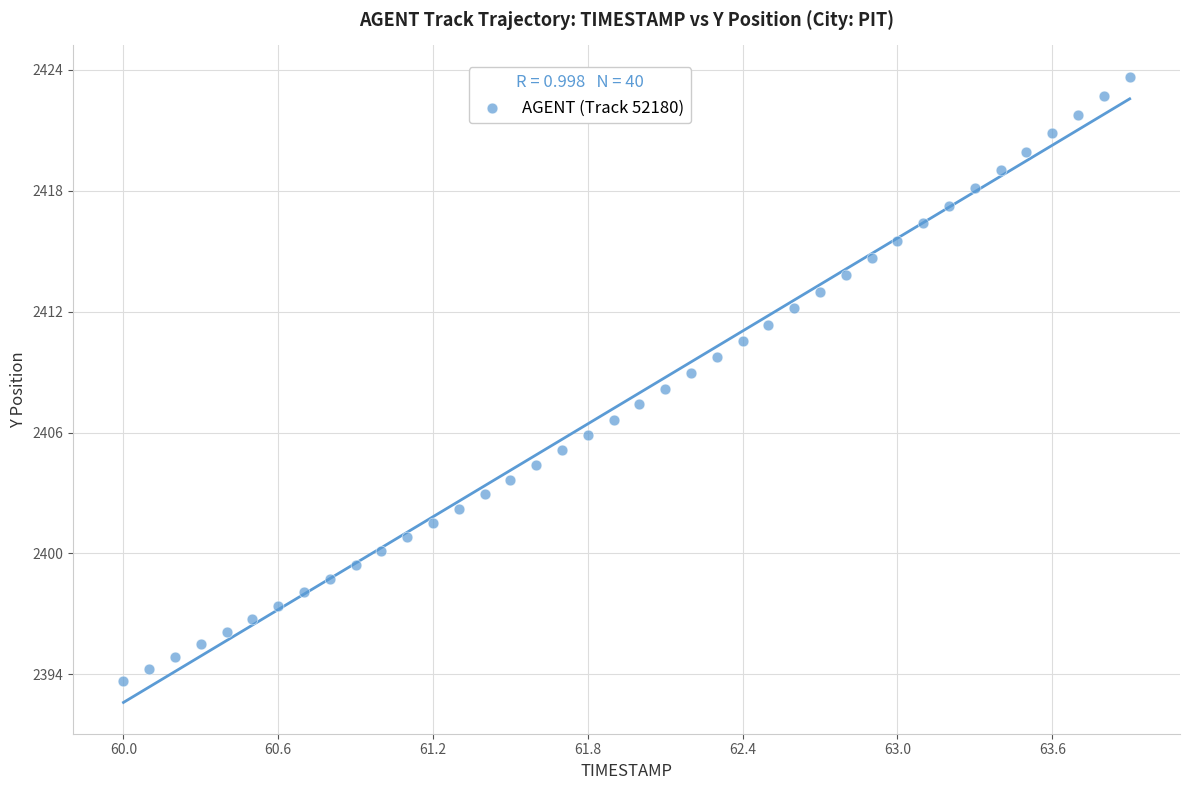

What is the range of X values (max minus min)?

3.9